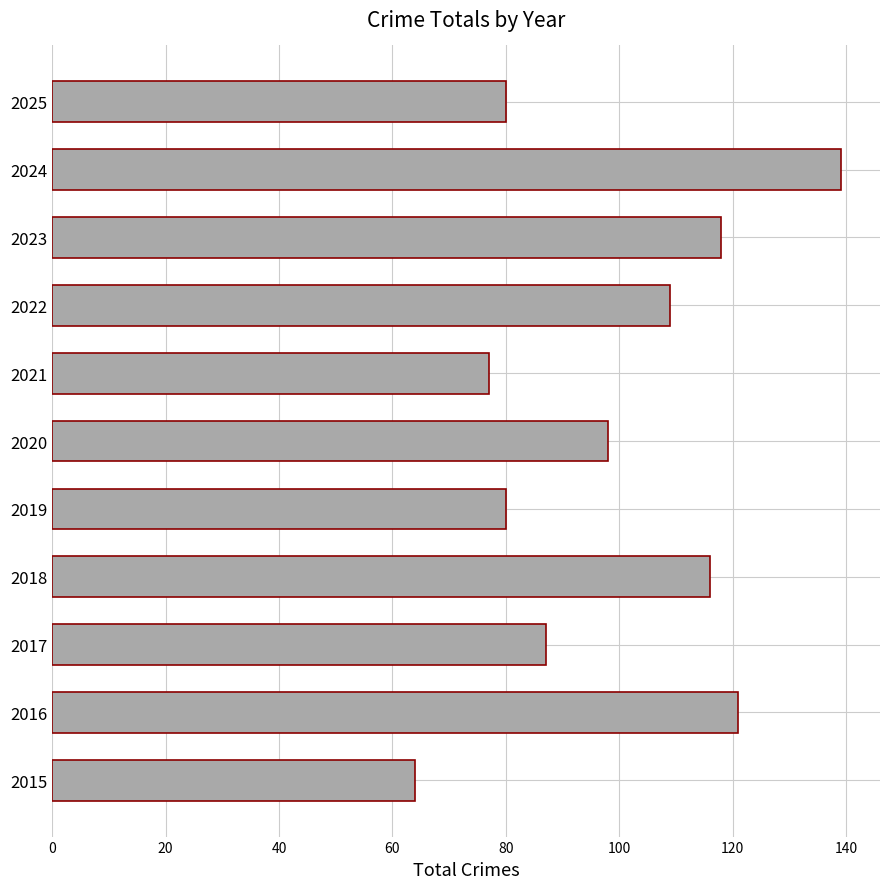

True or false: the data shows 98 at 2020.

True